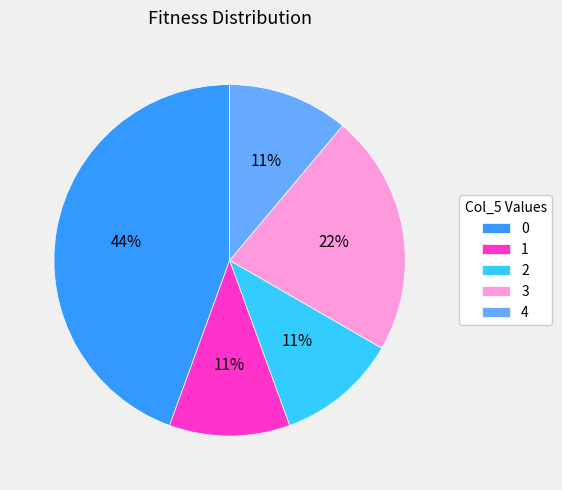

Combined, do 3 and 0 account for over 50%?

Yes